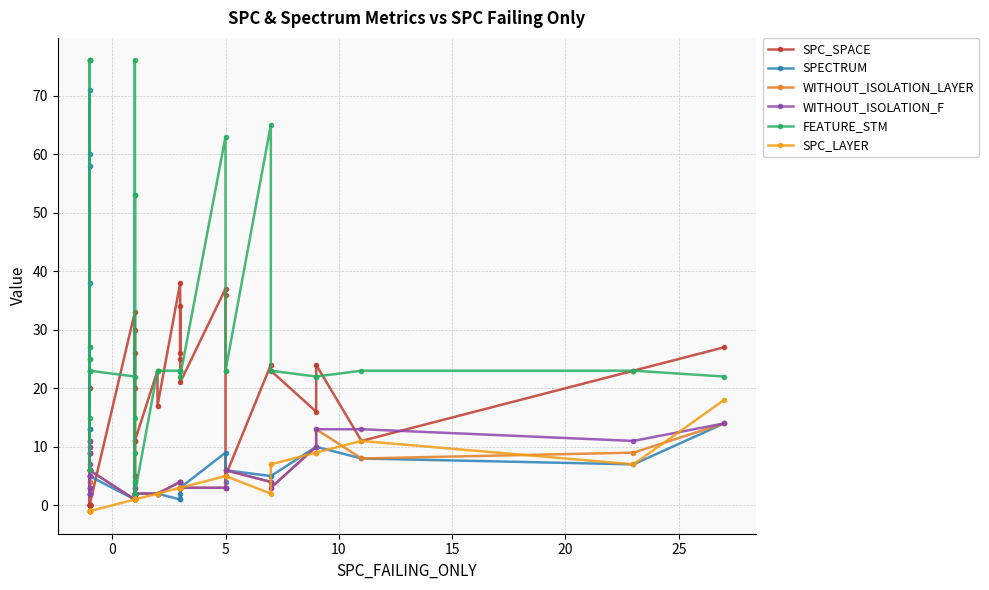

What are all the series names shown in the legend?

SPC_SPACE, SPECTRUM, WITHOUT_ISOLATION_LAYER, WITHOUT_ISOLATION_F, FEATURE_STM, SPC_LAYER